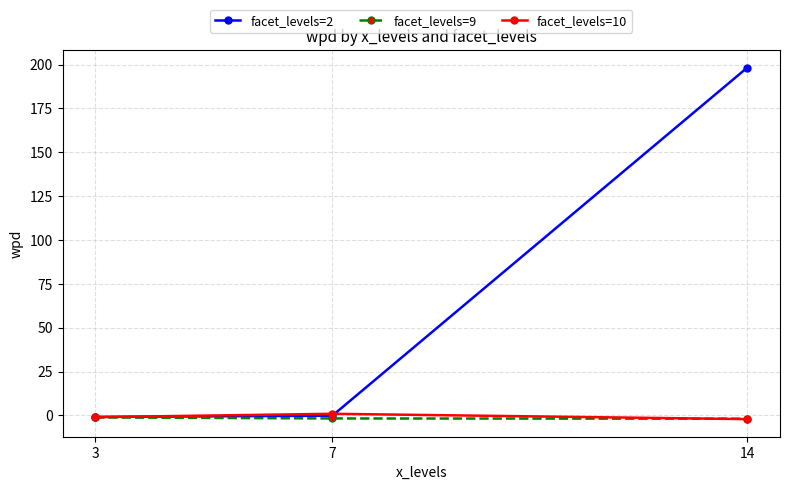

What is the highest value of the facet_levels=2 series?

198.3